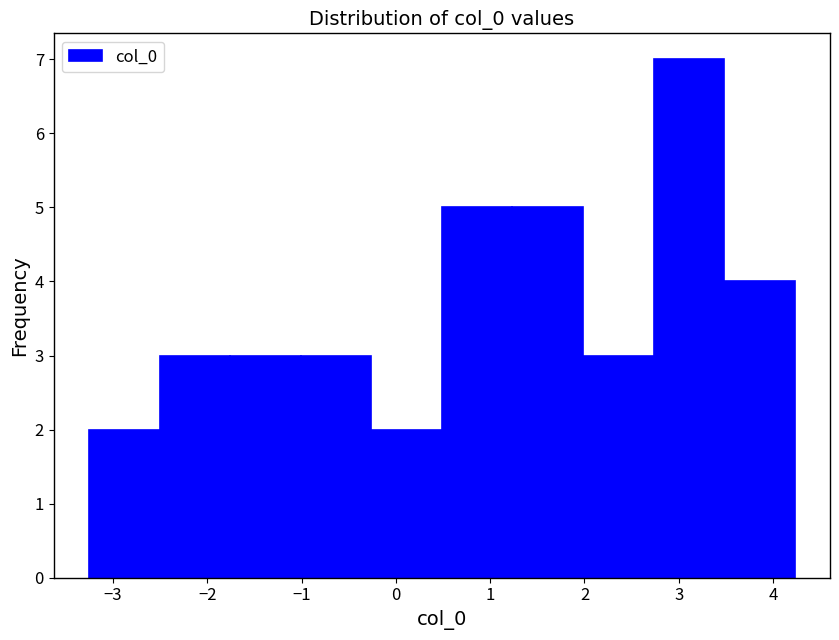

What is the height of the bar covering -3.3 to -2.5 on the x-axis? Neither the bar edges nor the heights are printed on the chart, so give them approximately, as read against the axes.

2